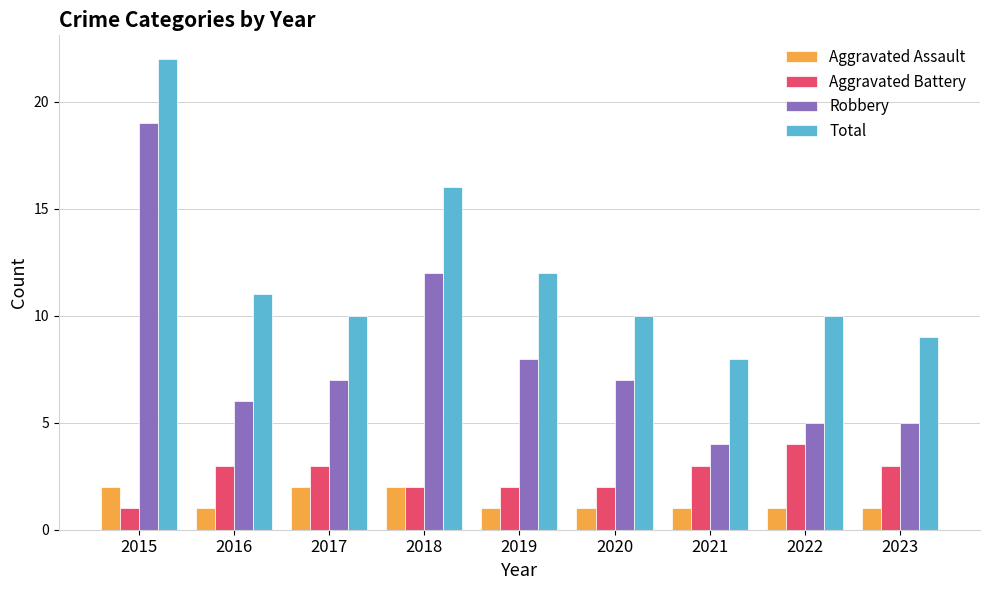

The Total series shows 16 at 2018. True or false?

True